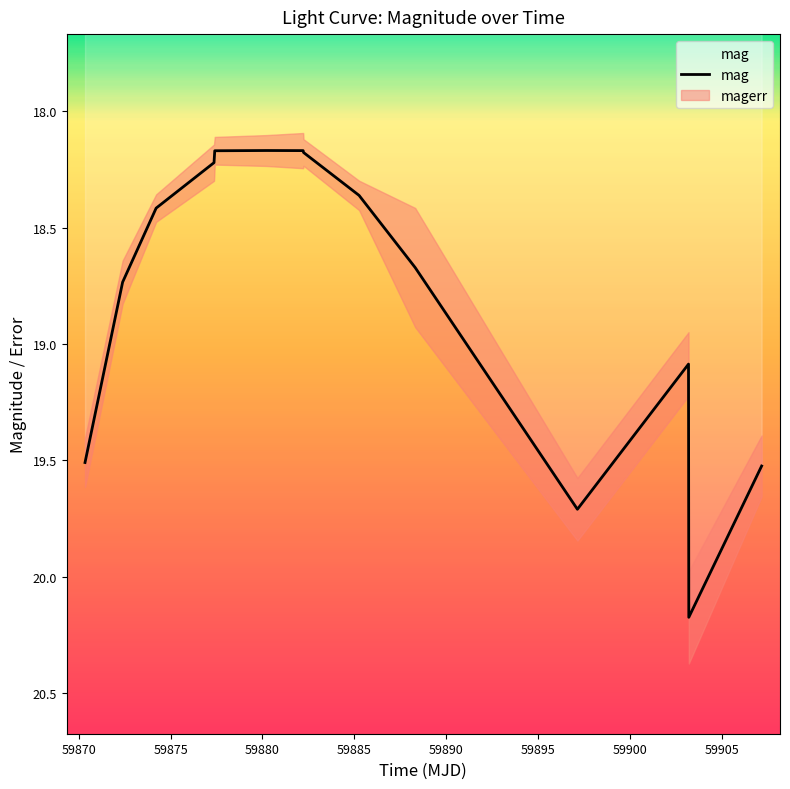

Which category has the lowest value across all series?

59880.227557899896